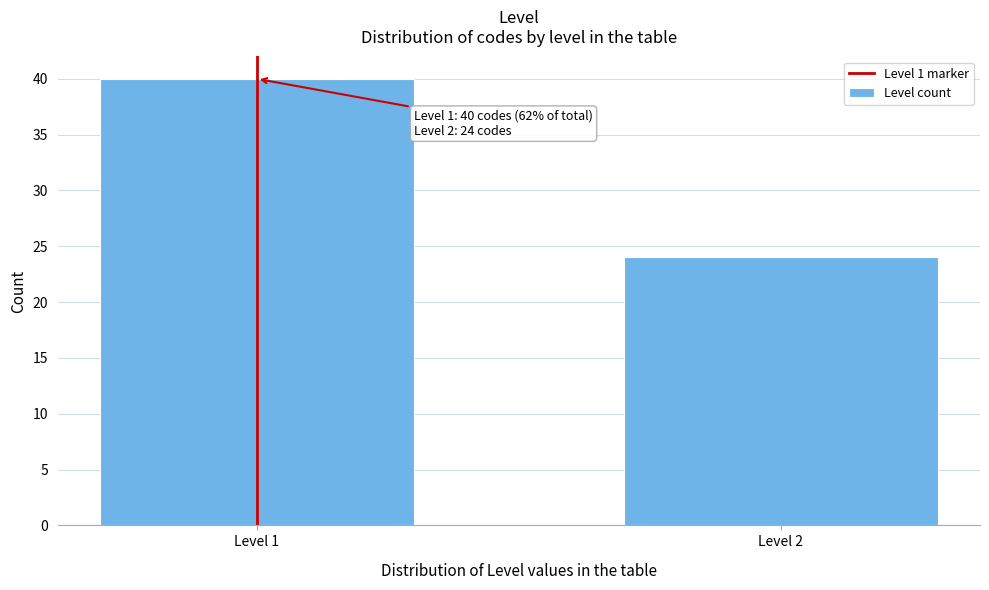

Reading left to right, extract all data points from this chart.

40	24